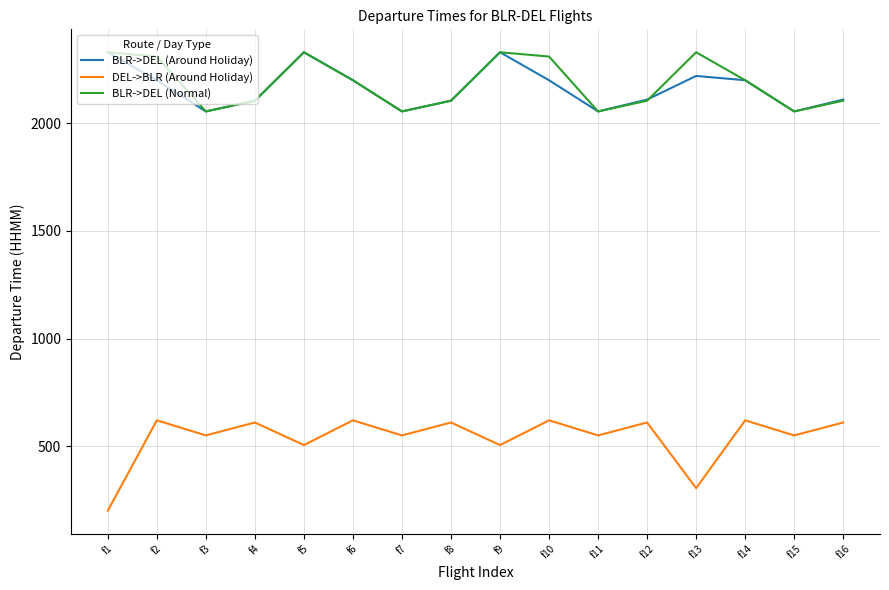

What are all the series names shown in the legend?

BLR->DEL (Around Holiday), DEL->BLR (Around Holiday), BLR->DEL (Normal)